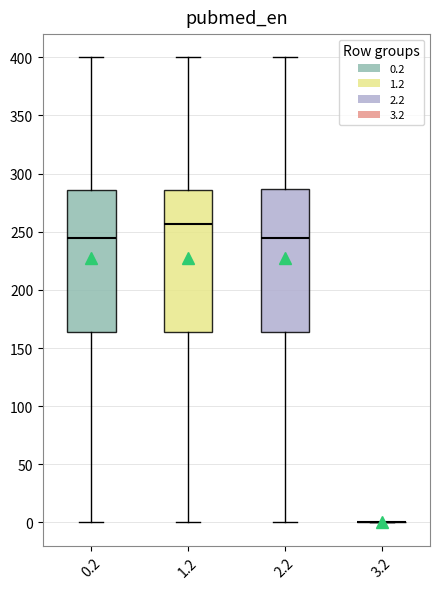

Reading left to right, read every box against the y-axis: the position of its median line, the range the box covers, and the ends of its whiskers. The values are not printed on the chart, so give them approximately, as read against the axis.

0.2: median 245, box 165 to 285, whiskers 0 to 400
1.2: median 255, box 165 to 285, whiskers 0 to 400
2.2: median 245, box 165 to 285, whiskers 0 to 400
3.2: box collapsed to a line at 0, whiskers 0 to 0